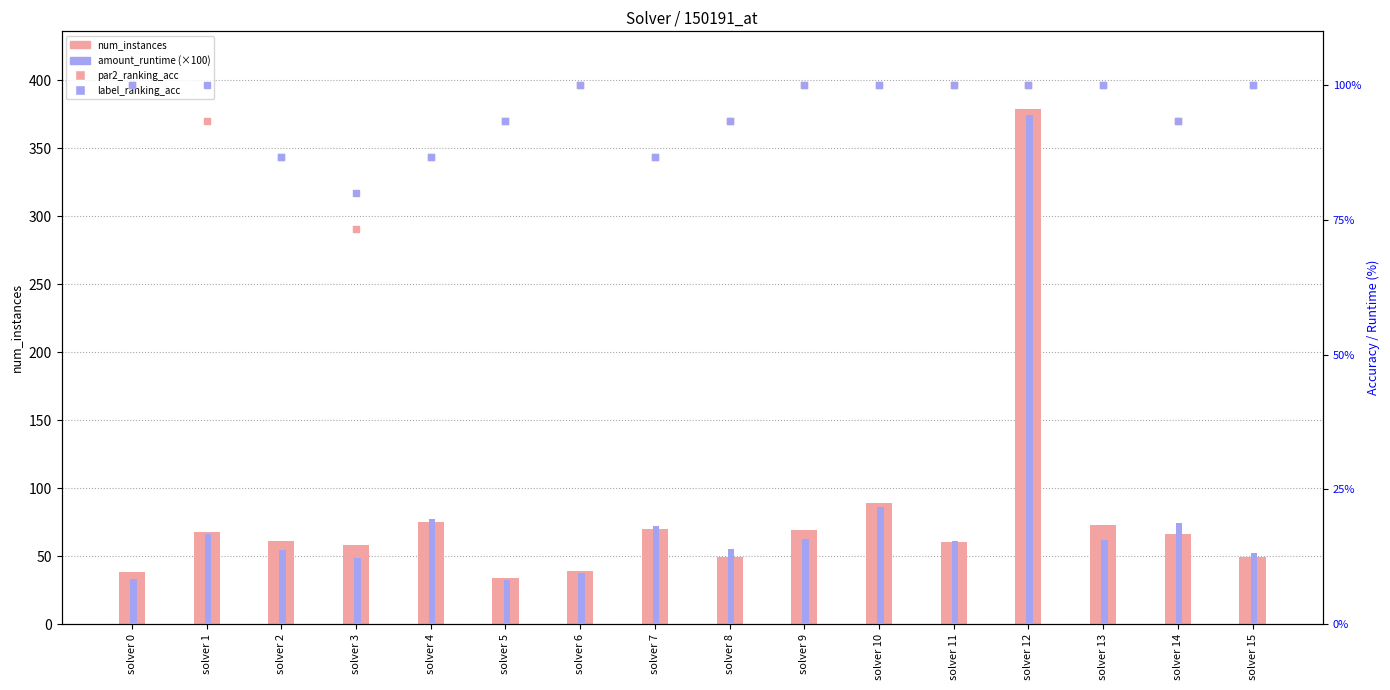

What is the total value across all series at solver 5?

228.8